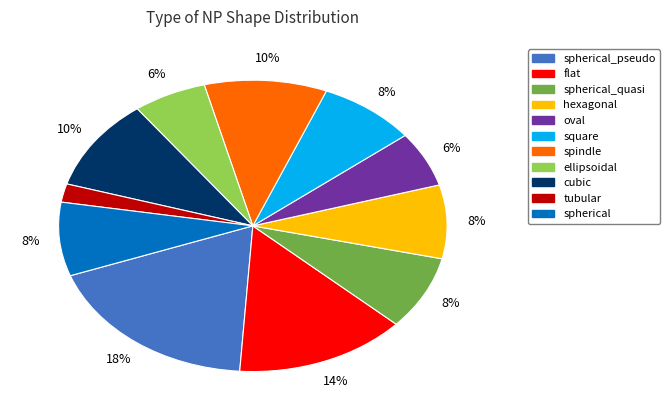

To the nearest percent, what is the average slice percentage?

9%